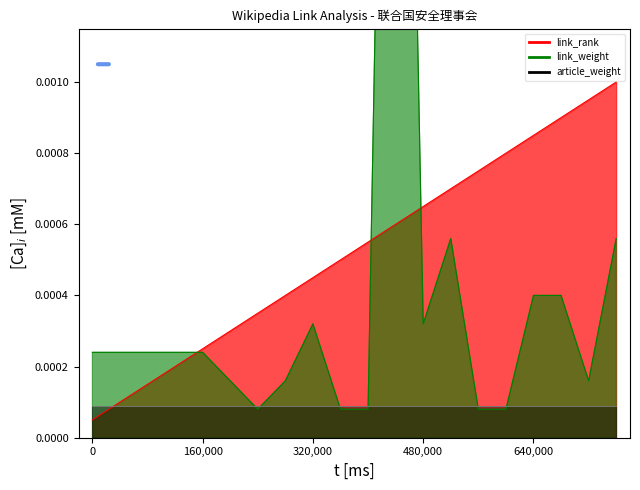

Is it true that link_rank equals 0.0 at 联合国总部?

False